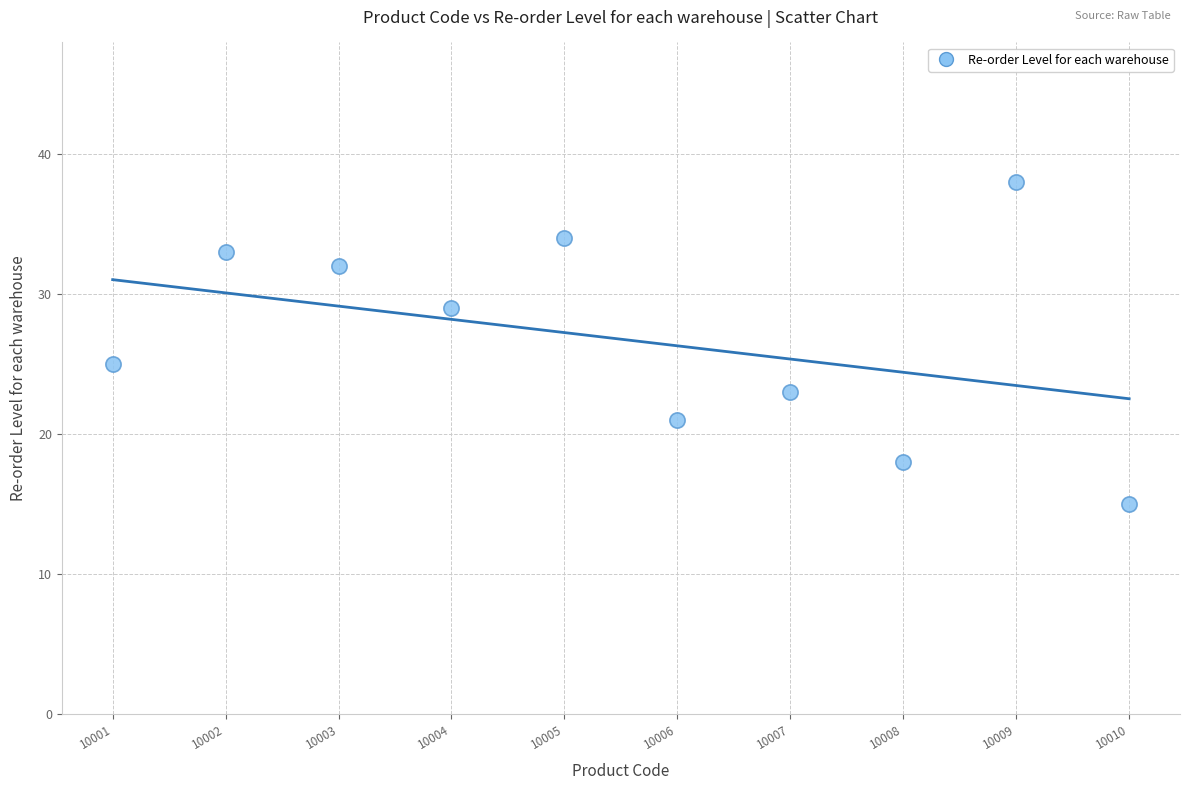

What is the range of X values (max minus min)?

9